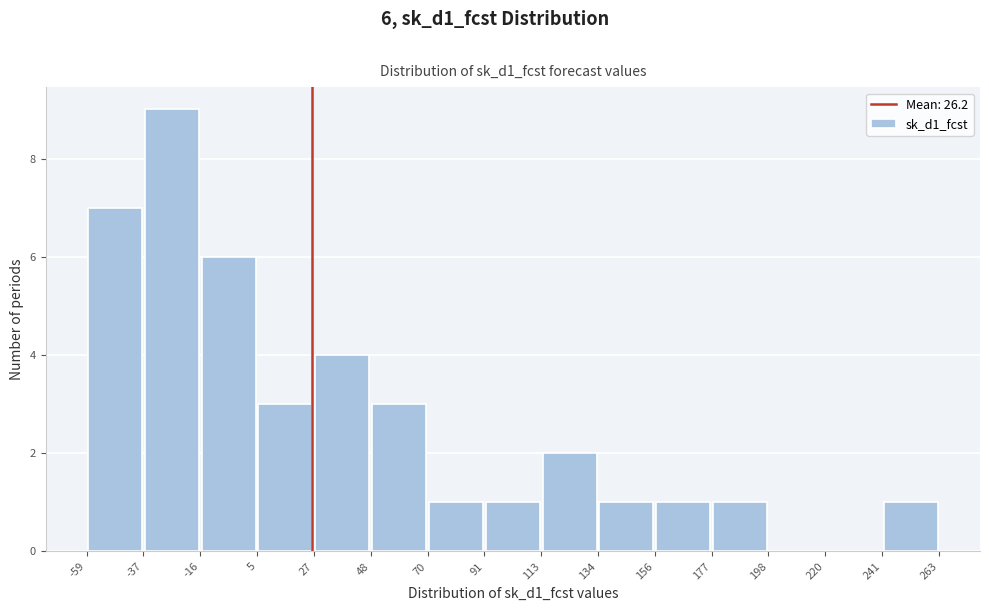

Over which range of the x-axis is the bar tallest?

-37 to -16